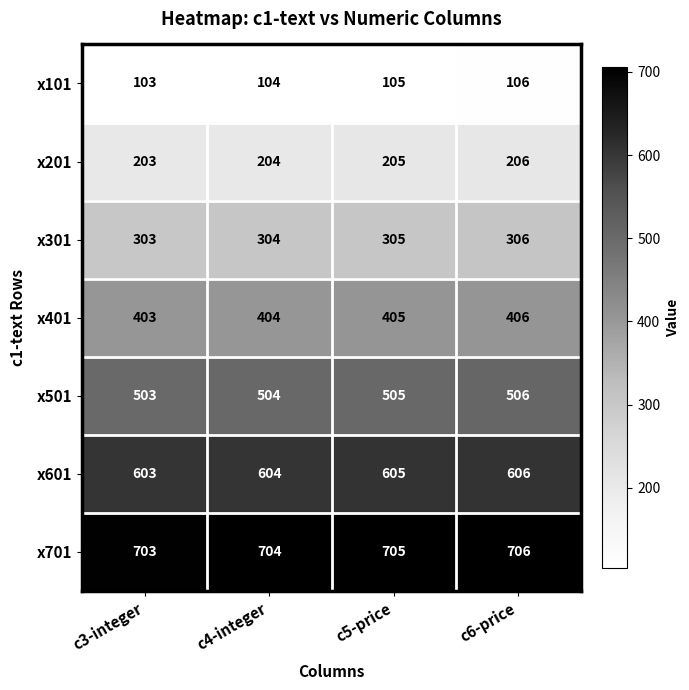

Reading left to right, transcribe all the data shown in this chart.

x101: c3-integer=103	c4-integer=104	c5-price=105	c6-price=106
x201: c3-integer=203	c4-integer=204	c5-price=205	c6-price=206
x301: c3-integer=303	c4-integer=304	c5-price=305	c6-price=306
x401: c3-integer=403	c4-integer=404	c5-price=405	c6-price=406
x501: c3-integer=503	c4-integer=504	c5-price=505	c6-price=506
x601: c3-integer=603	c4-integer=604	c5-price=605	c6-price=606
x701: c3-integer=703	c4-integer=704	c5-price=705	c6-price=706